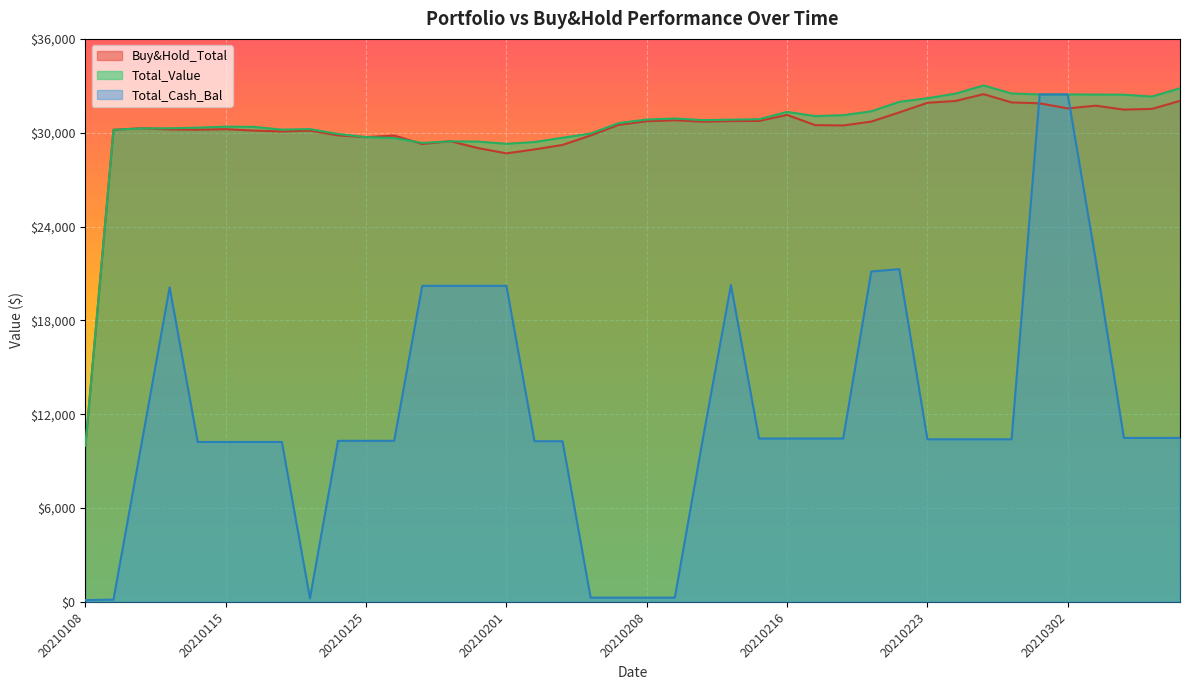

Is it true that Total_Value equals 7371.9 at 20210303?

False